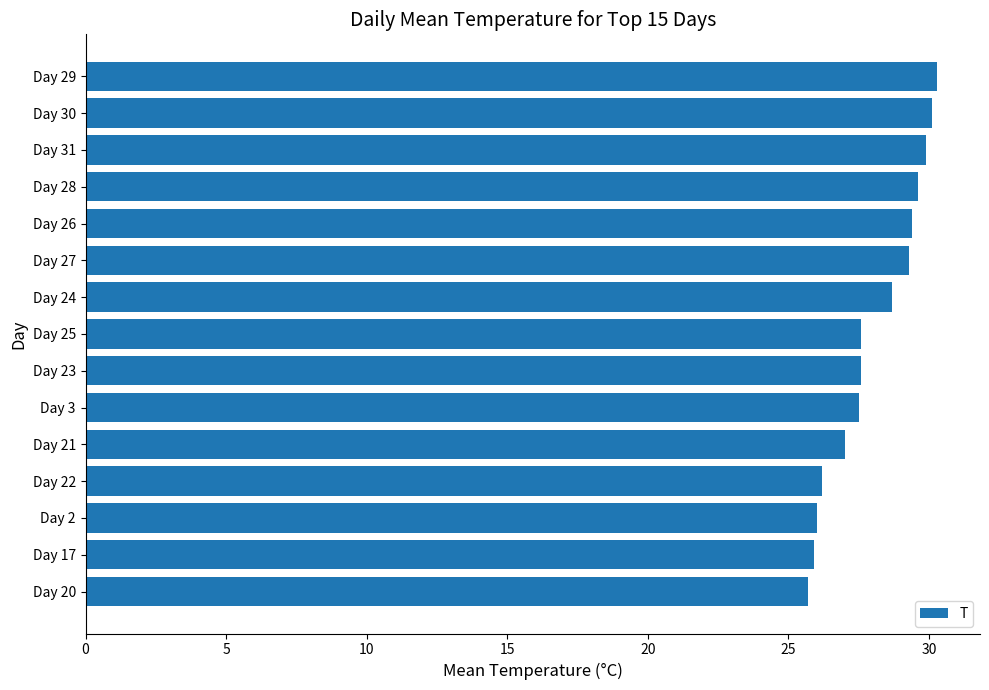

Approximately how many times larger is the value at Day 26 compared to Day 20?

1.1